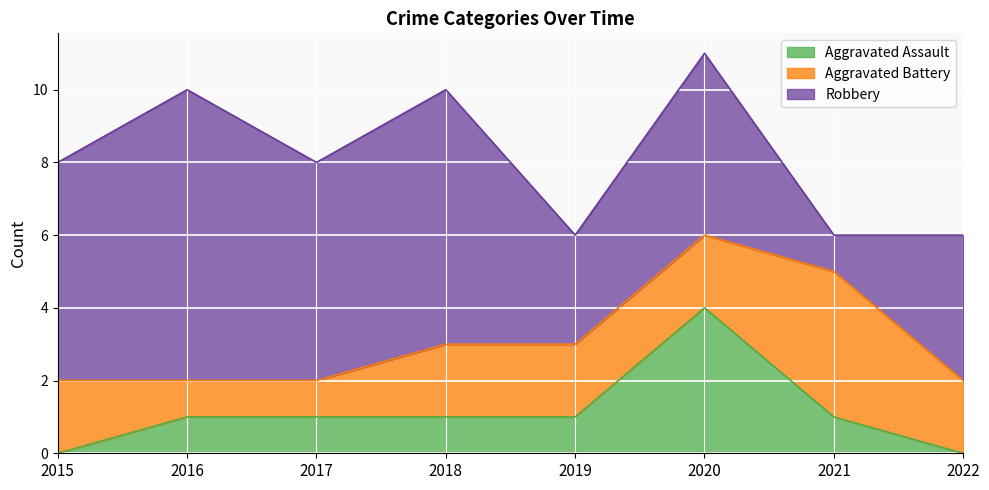

Between 2016 and 2020, which series saw the biggest shift?

Aggravated Assault